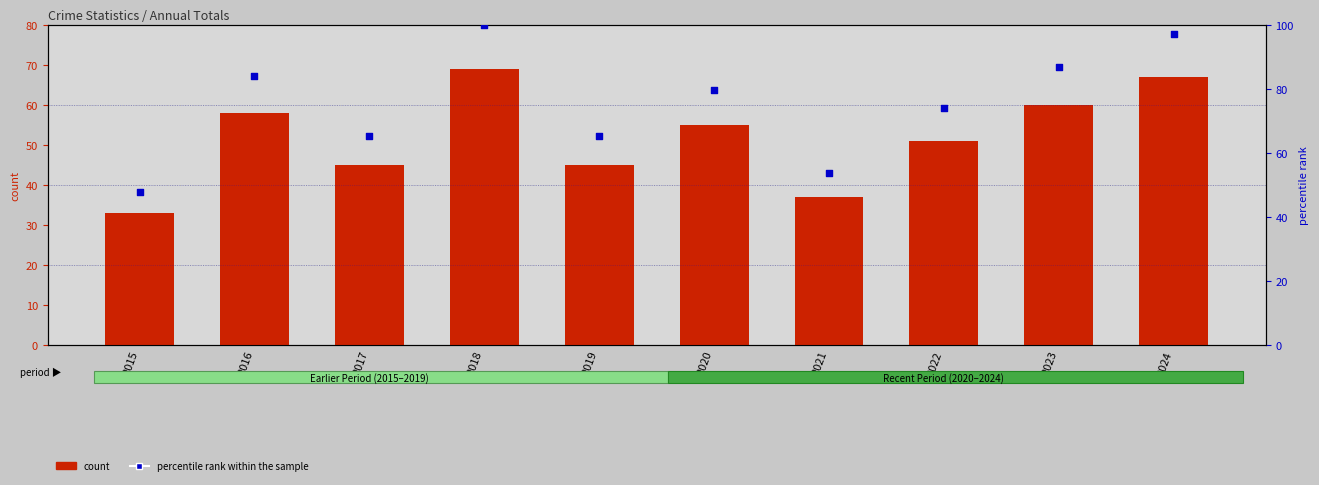

Which series has the widest spread of Y values?

percentile rank within the sample